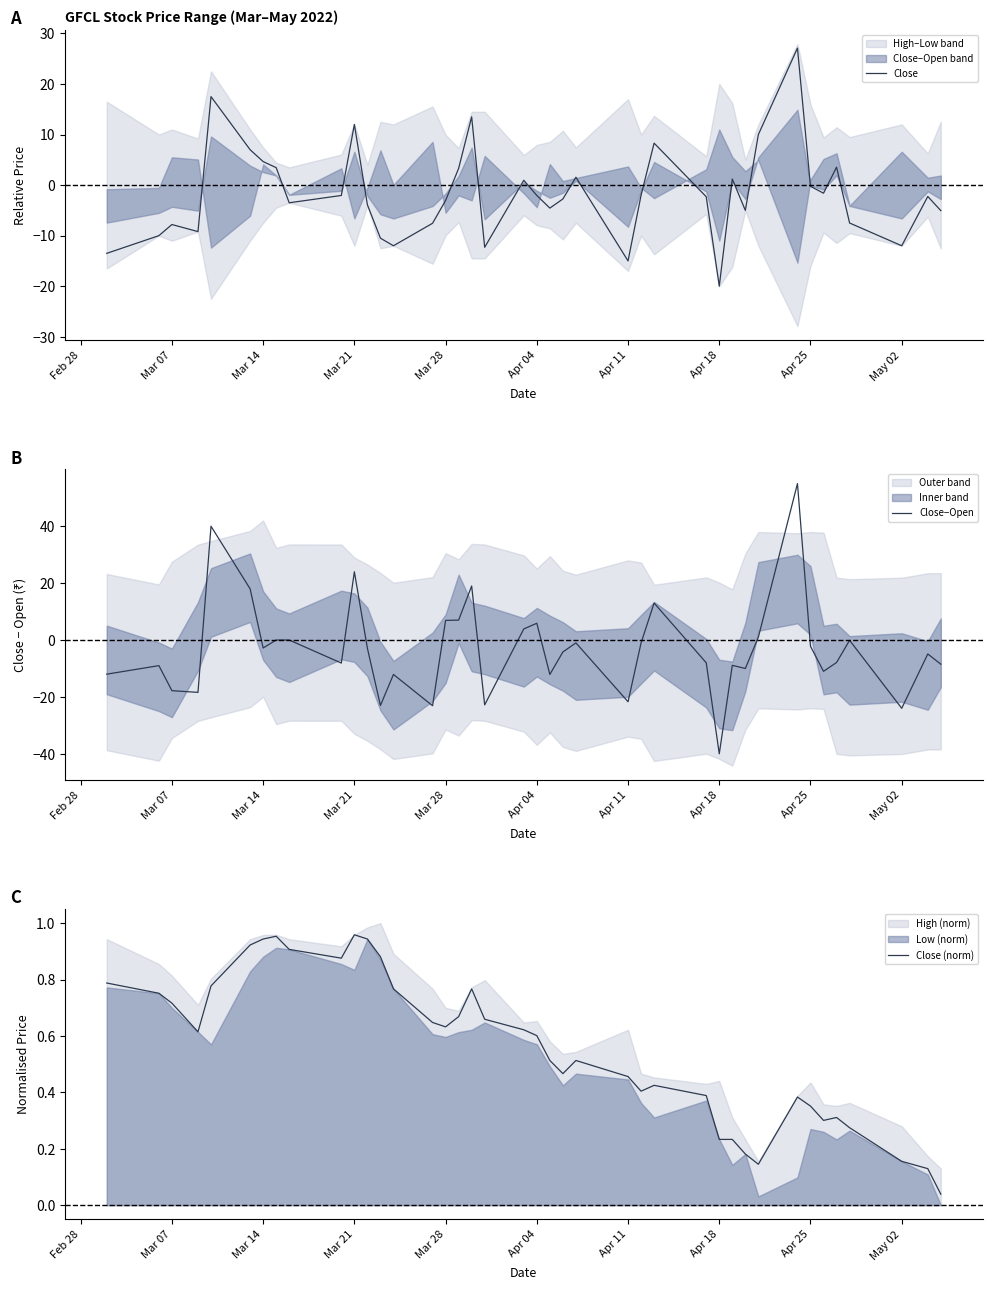

What is the average value of the Close (norm) series?

0.6